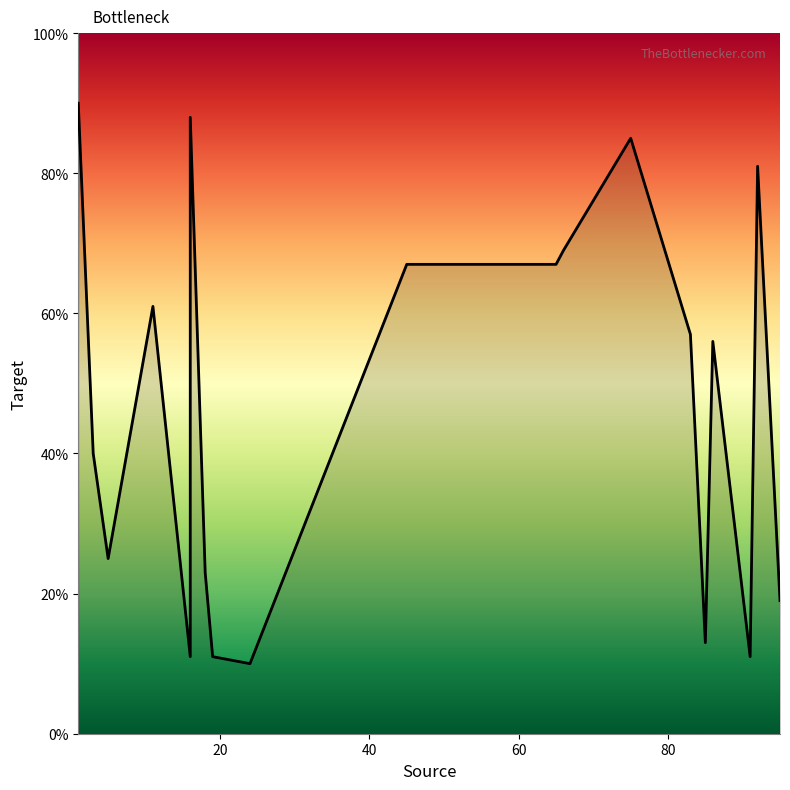

Does the chart have visible grid lines?

No